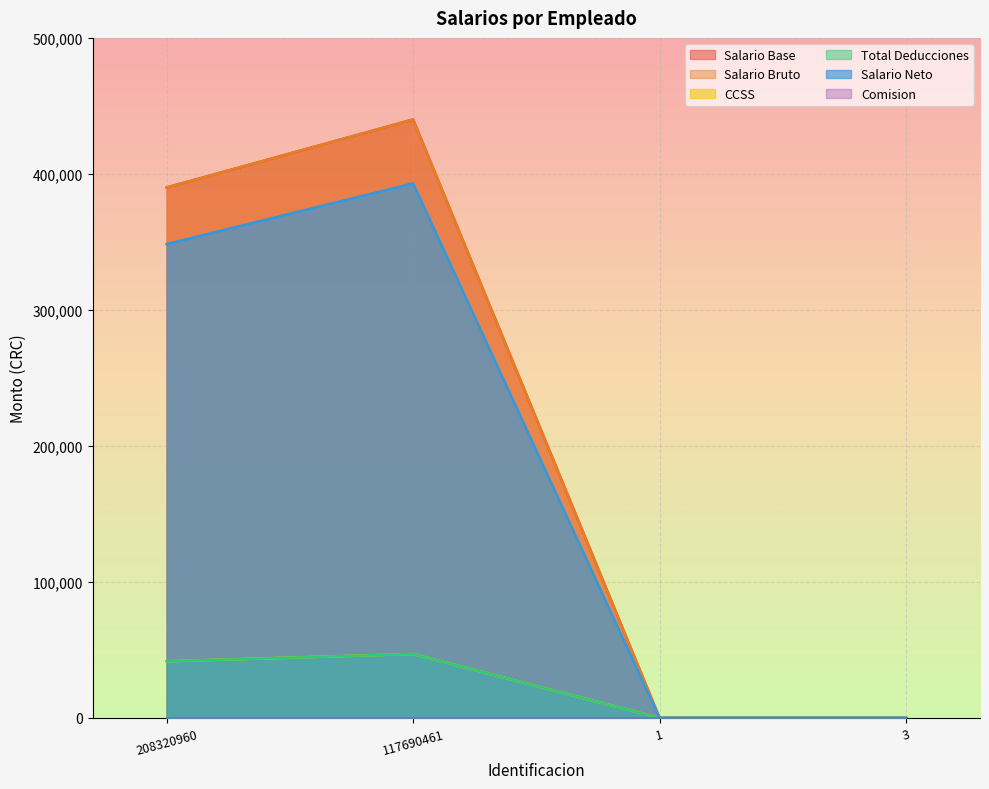

At how many categories does at least one series exceed 205724?

2